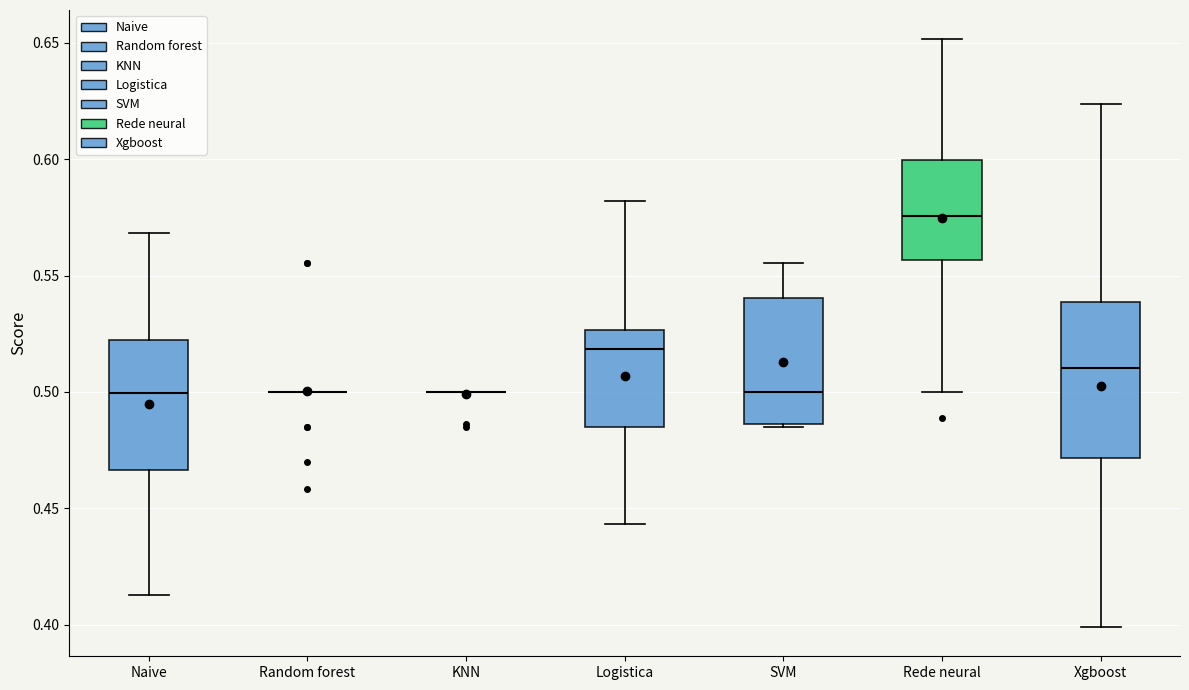

Where does the median line of the box for Naive sit on the y-axis? The values are not printed on the chart, so give them approximately, as read against the axis.

0.500